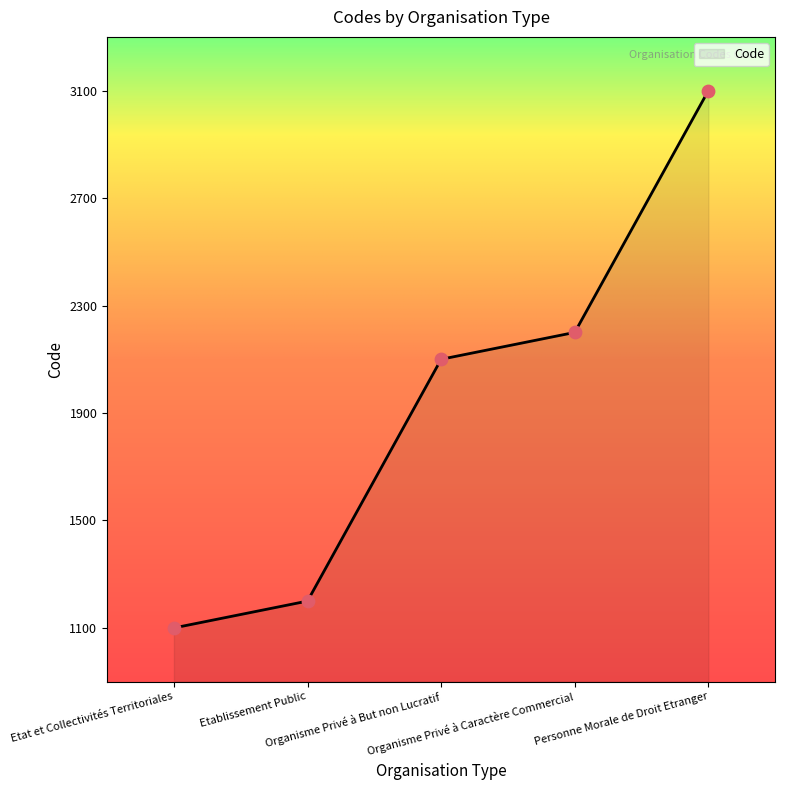

What is the ratio of the value at Etablissement Public to the value at Etat et Collectivités Territoriales?

1.1